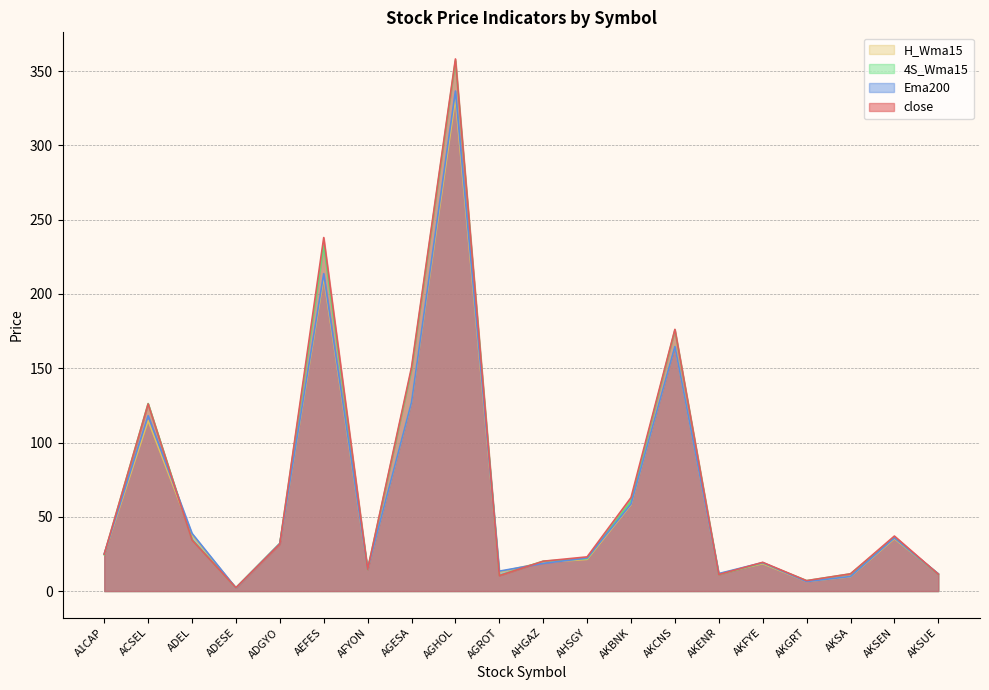

Which series ends up on top after the final intersection of 4S_Wma15 and Ema200?

Ema200